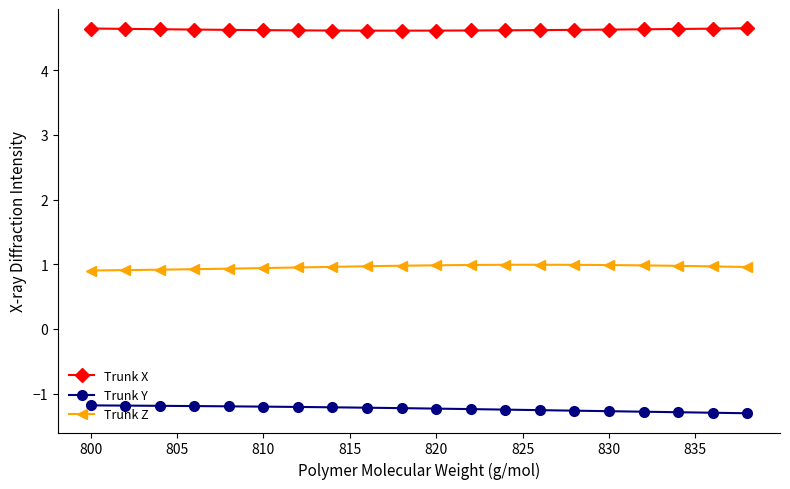

True or false: Trunk X and Trunk Y cross at least once.

False